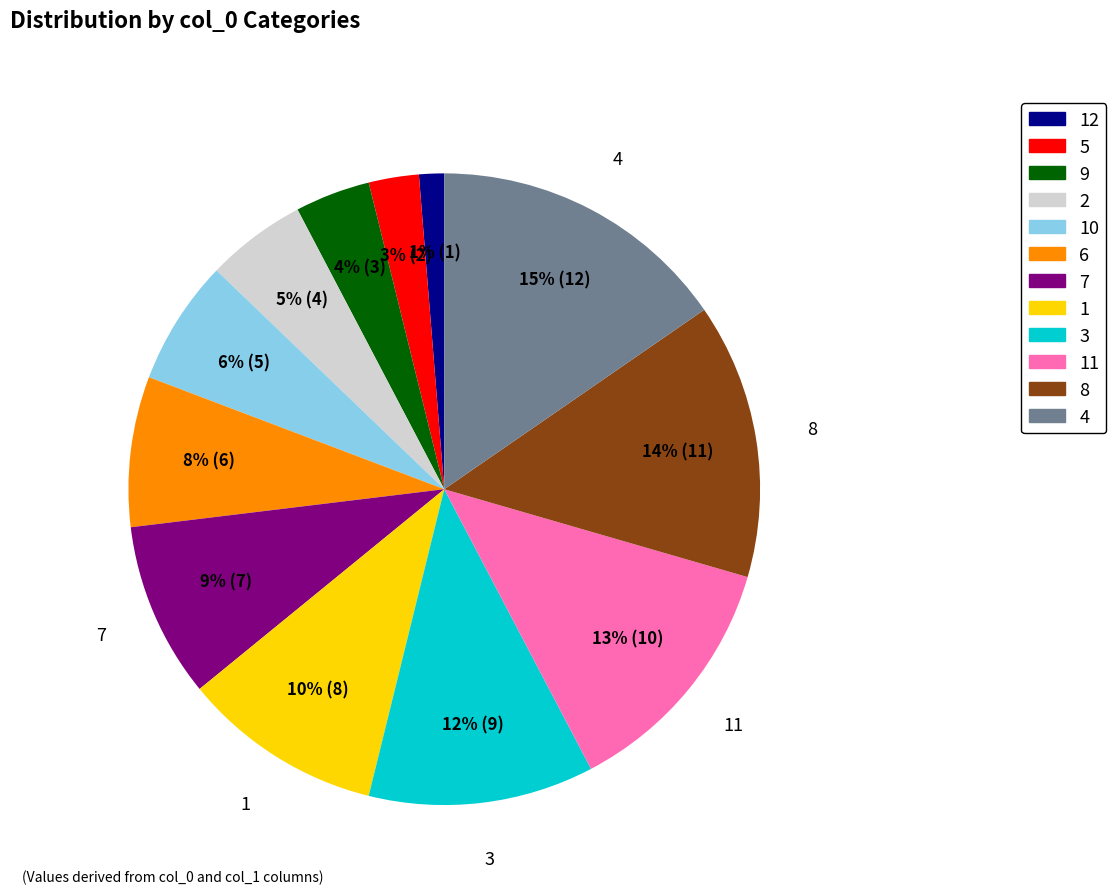

To the nearest percent, what is the difference between the largest and smallest slice percentages?

14%